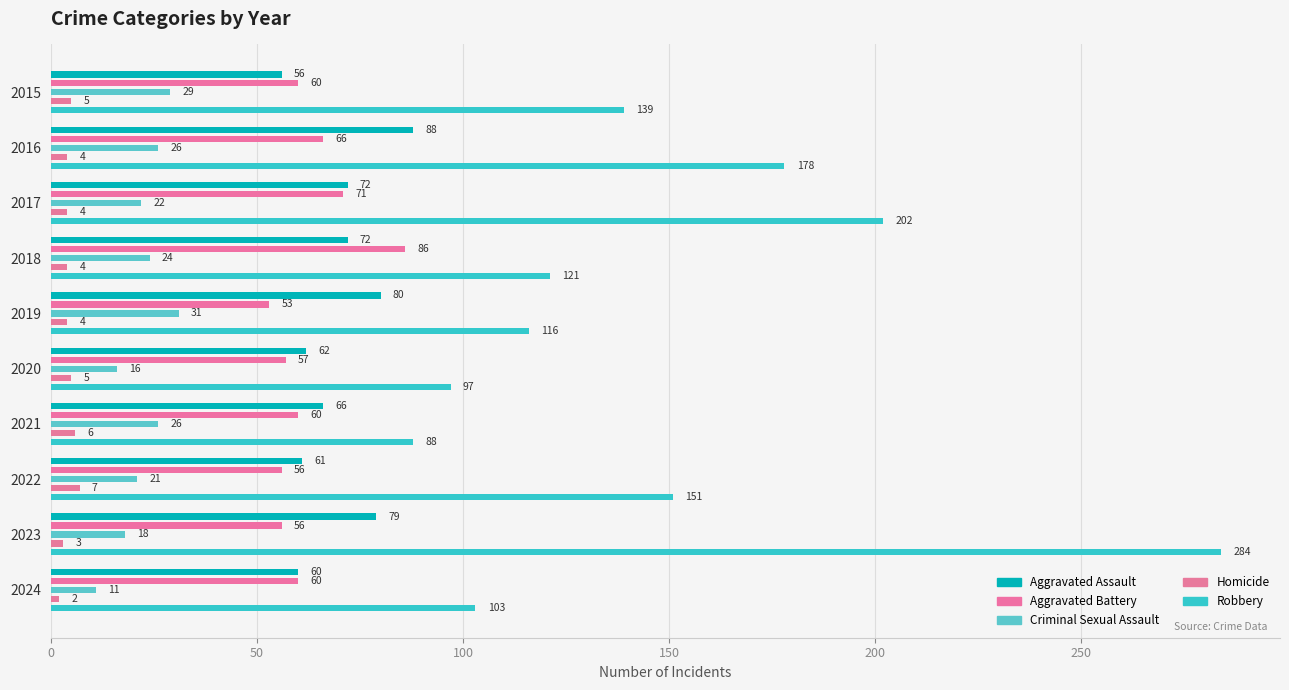

Does the chart contain any negative values?

No